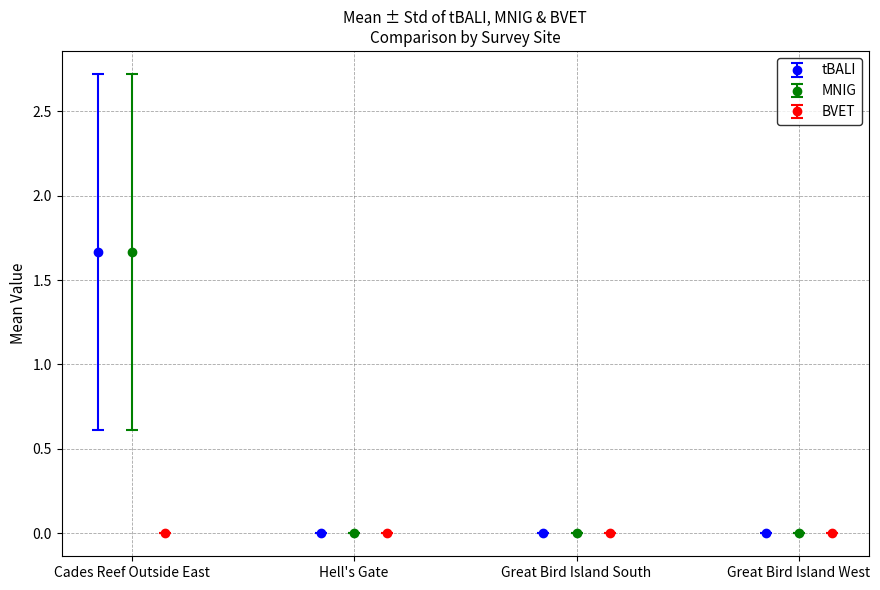

Which series has the largest range (max minus min)?

tBALI